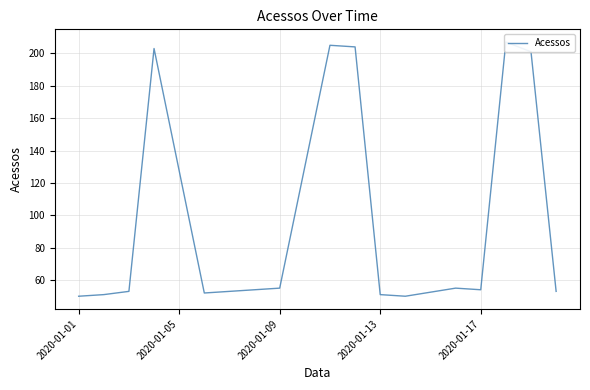

True or false: there are more than 1 points higher than both neighbors.

True